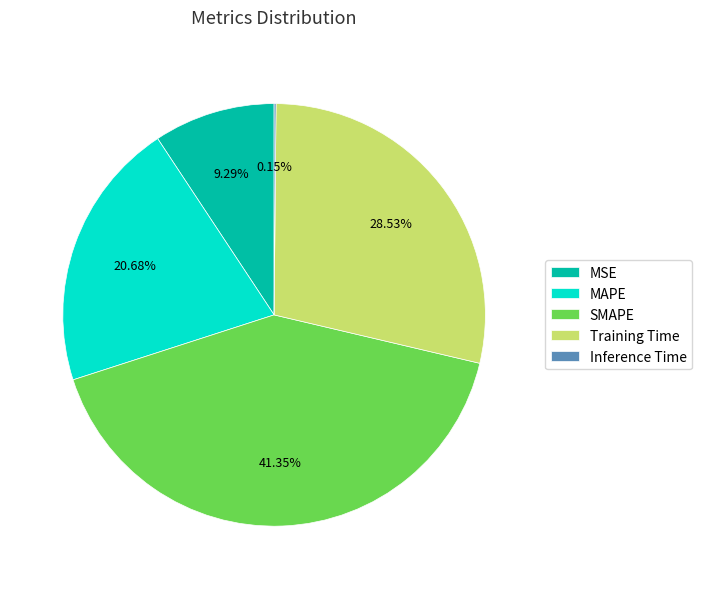

Is it true that MAPE is 21% of the pie?

True